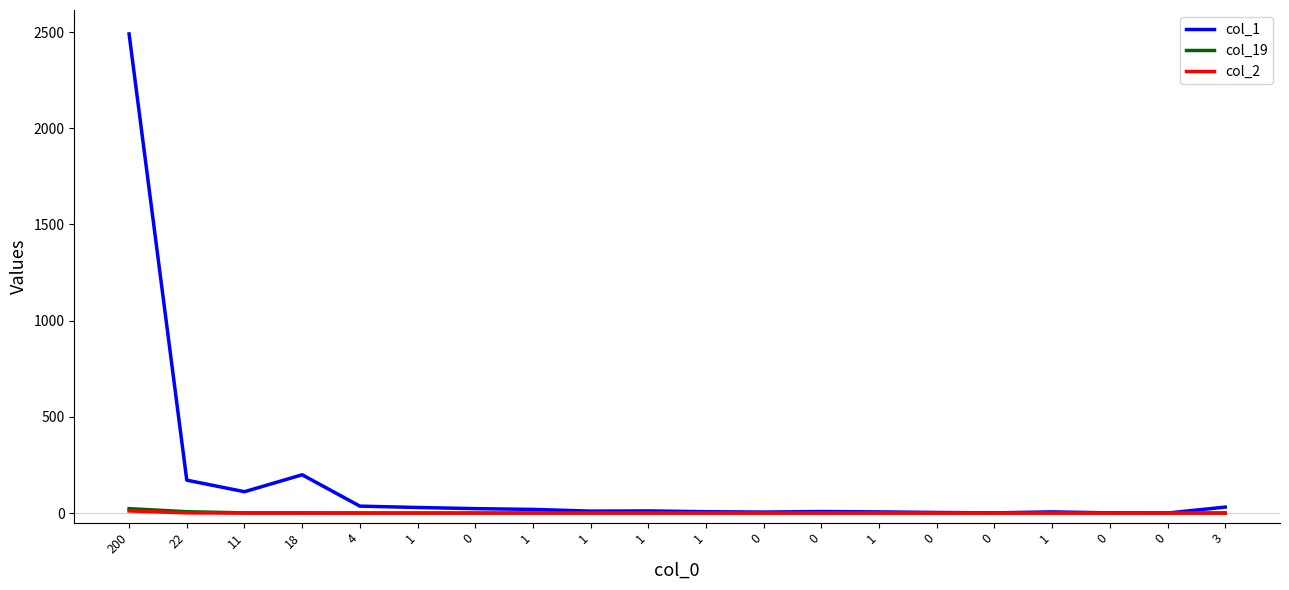

Does the chart display data point markers on the line(s)?

No